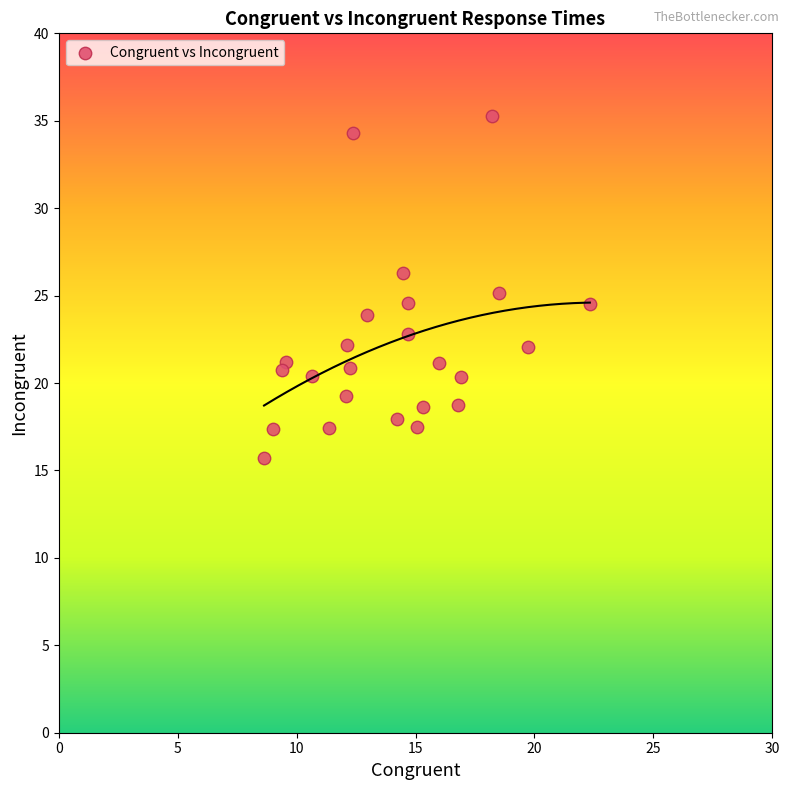

What is the range of X values (max minus min)?

13.7